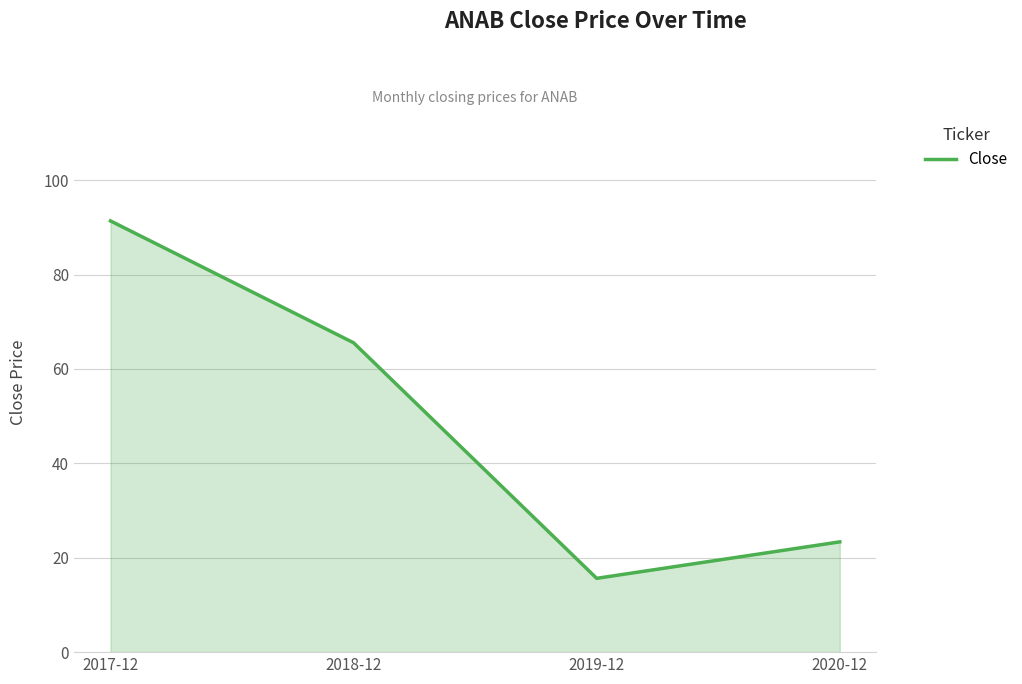

What is the change in value from 2018-12 to 2020-12?

-42.2